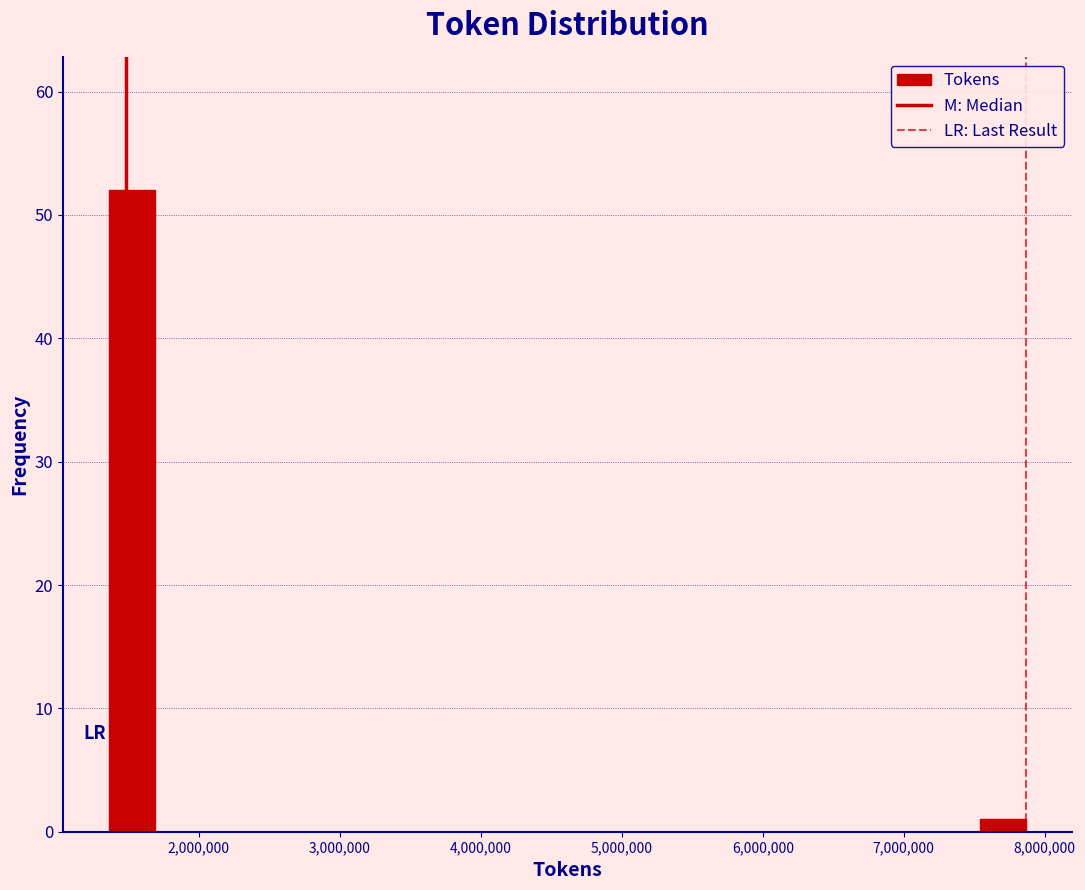

Read against the x-axis, roughly where is the centre of the tallest bar?

1500000